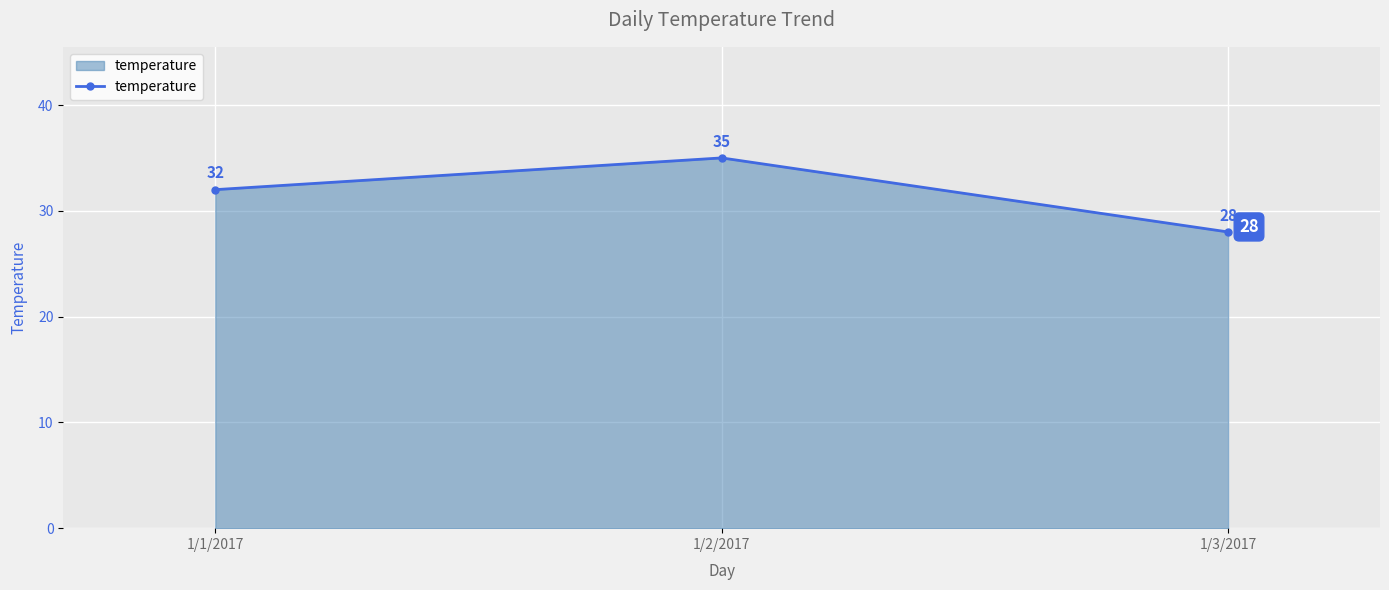

What position from the right is 1/3/2017?

1